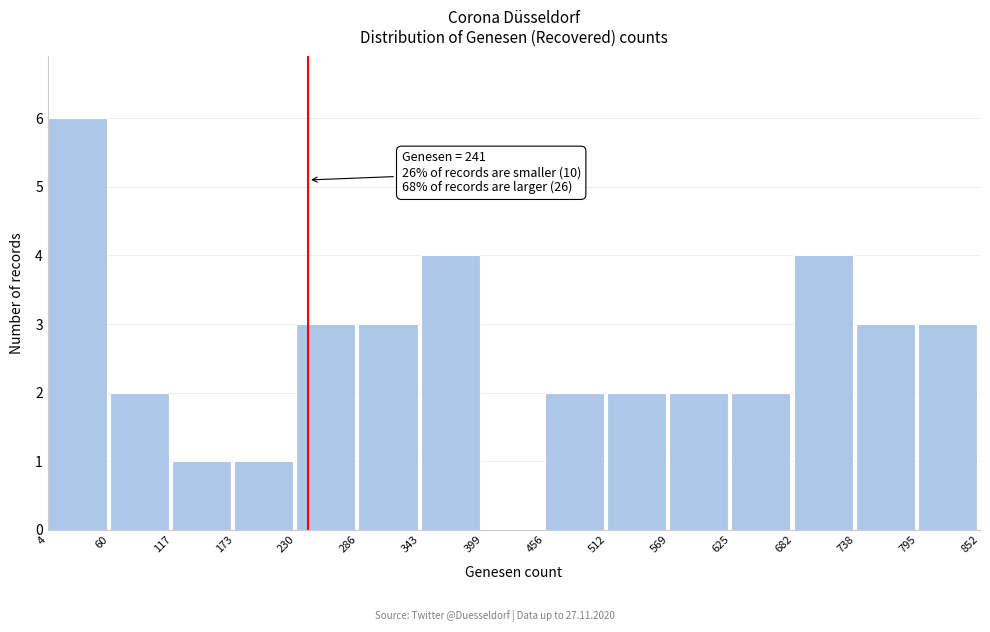

Which range on the x-axis has the tallest bar?

4 to 60